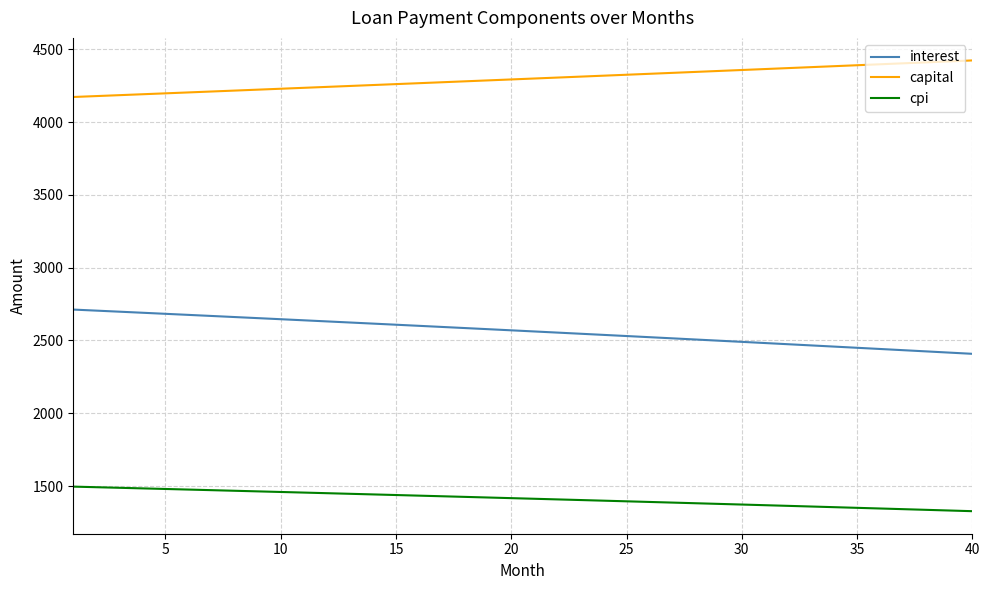

What is the difference between the maximum and minimum values in the capital series?

251.2